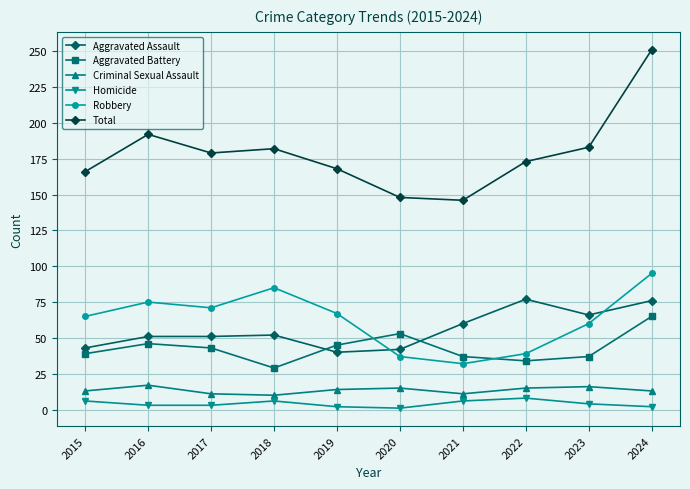

The value of Robbery at 2022 is 65. True or false?

False